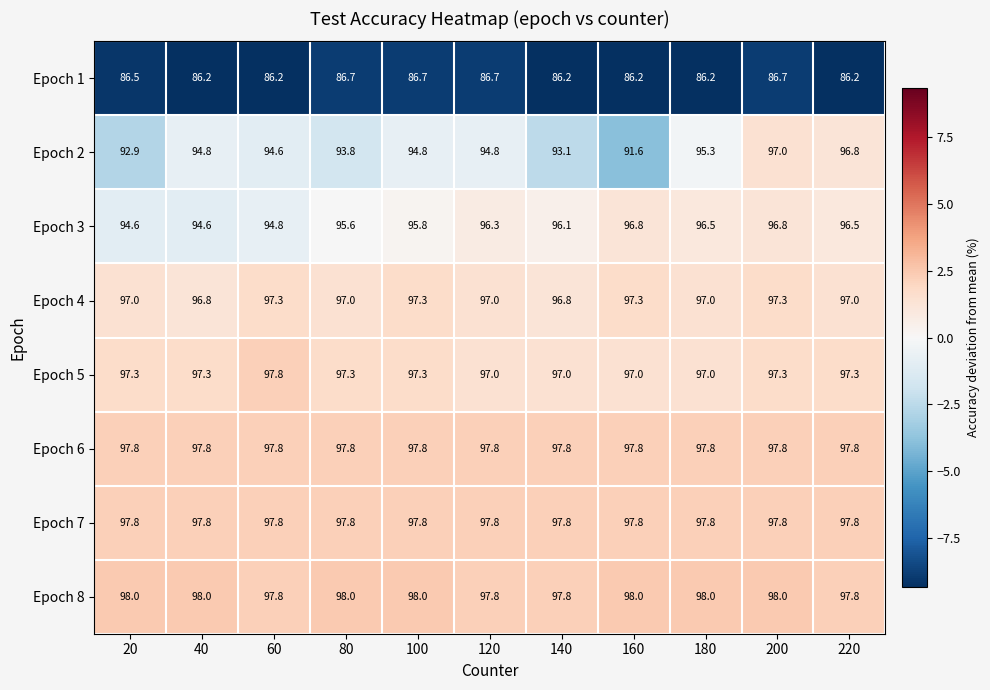

The Epoch 1 series shows 42.0 at 180. True or false?

False